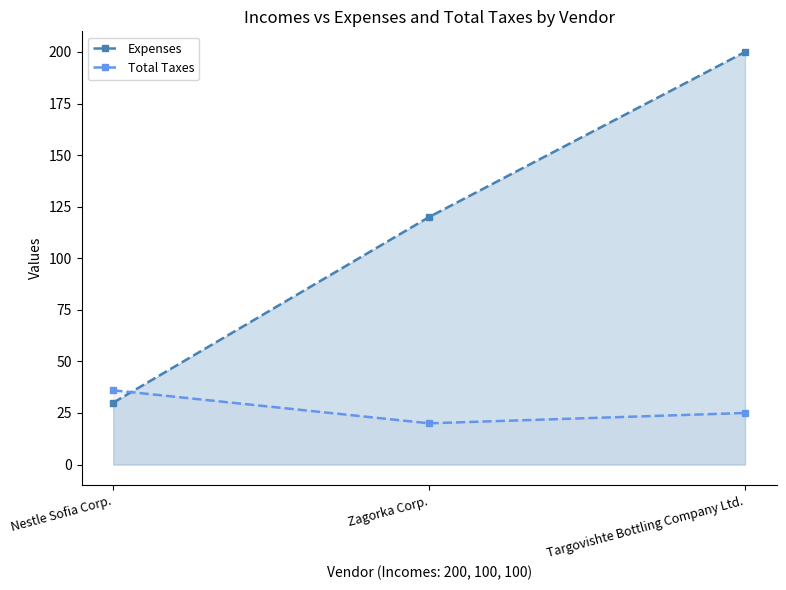

Is the value of Total Taxes at Nestle Sofia Corp. greater than the value of Expenses at Targovishte Bottling Company Ltd.?

No